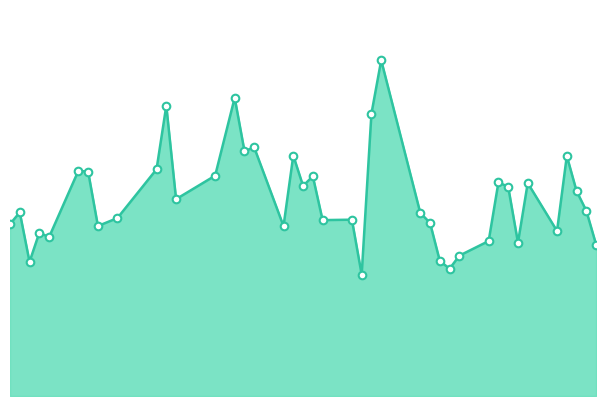

Does the chart have visible grid lines?

No